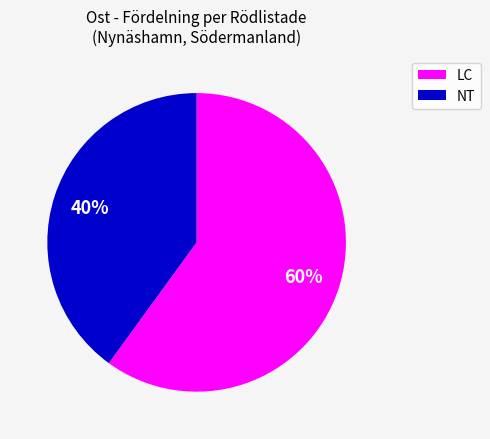

Is there a majority slice in this chart?

Yes